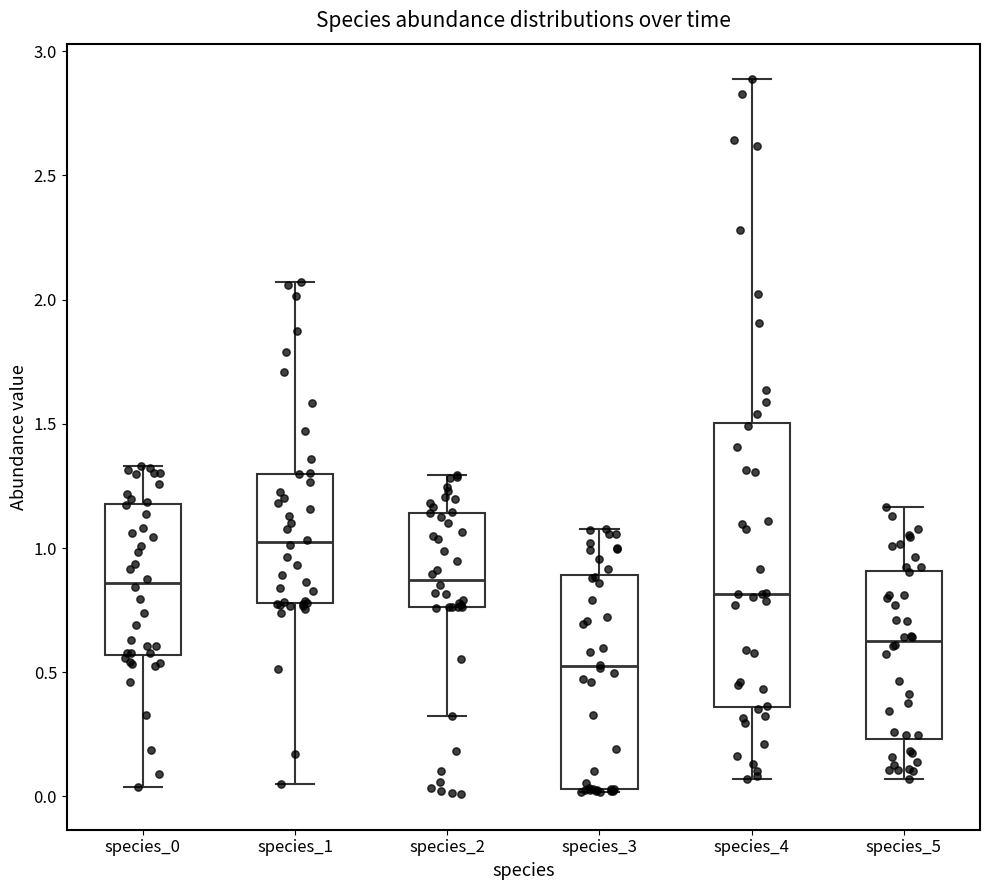

Reading left to right, read every box against the y-axis: the position of its median line, the range the box covers, and the ends of its whiskers. The values are not printed on the chart, so give them approximately, as read against the axis.

species_0: median 0.85, box 0.55 to 1.20, whiskers 0.05 to 1.35
species_1: median 1.00, box 0.80 to 1.30, whiskers 0.05 to 2.05
species_2: median 0.85, box 0.75 to 1.15, whiskers 0.35 to 1.30
species_3: median 0.50, box 0.05 to 0.90, whiskers 0.00 to 1.10
species_4: median 0.80, box 0.35 to 1.50, whiskers 0.05 to 2.90
species_5: median 0.65, box 0.25 to 0.90, whiskers 0.05 to 1.15